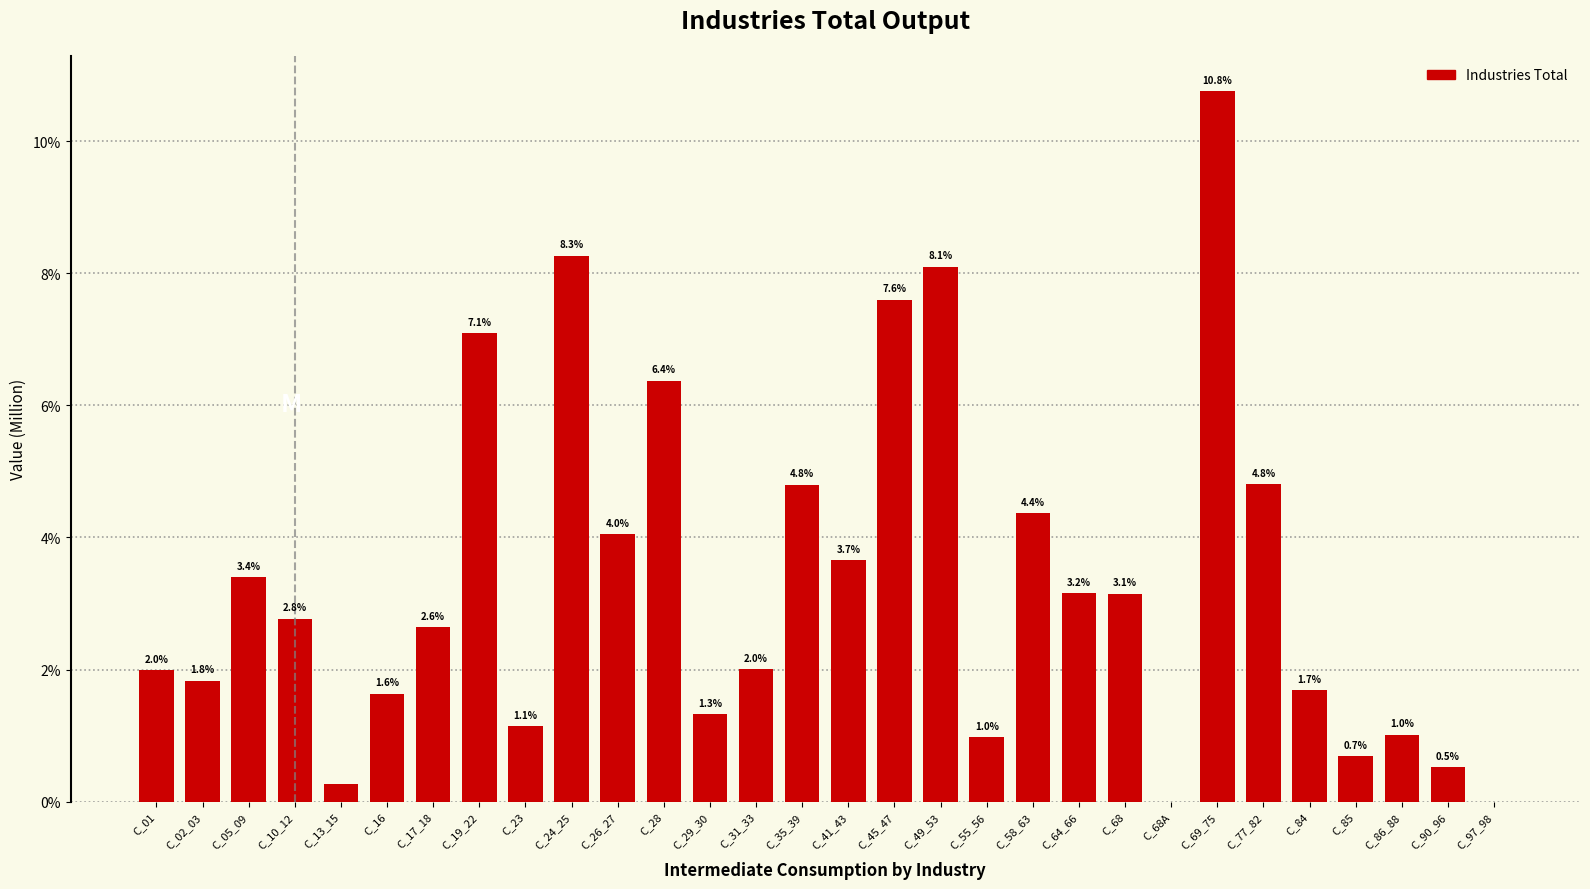

Between C_35_39 and C_68A, which is larger?

C_35_39